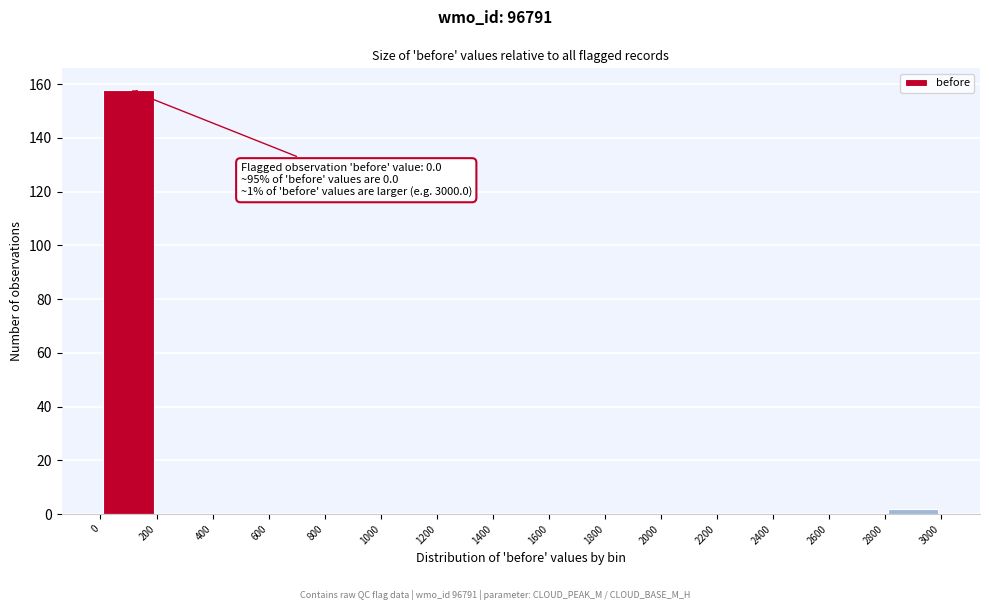

Which range on the x-axis has the tallest bar?

0 to 200